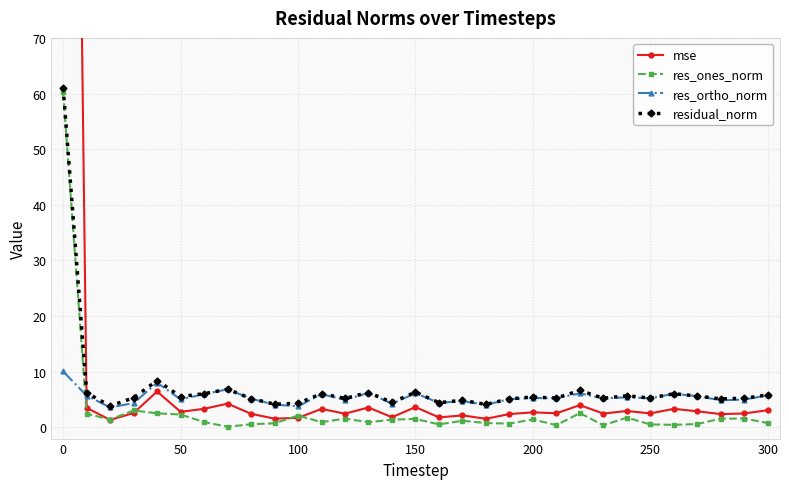

True or false: res_ortho_norm has a value of 18.1 at 0.

False